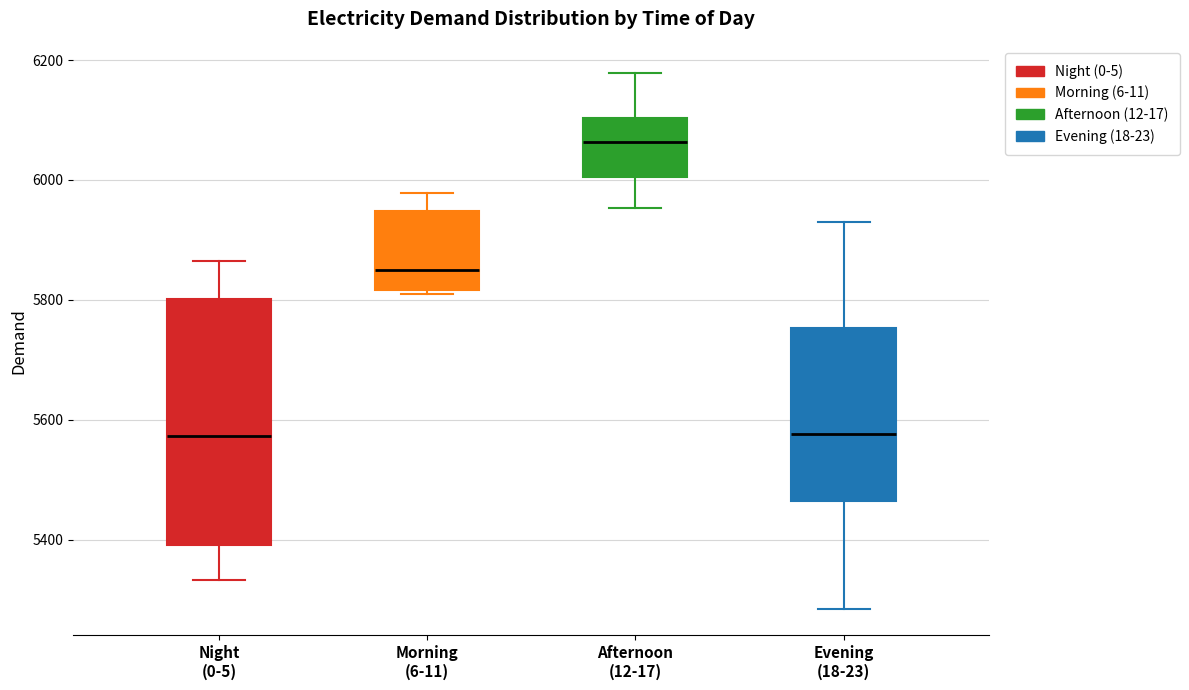

Which box's median line is the highest?

Afternoon (12-17)